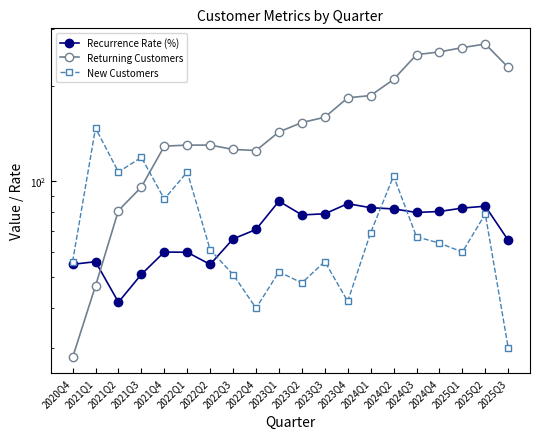

What is the minimum value shown in the chart?

28.0